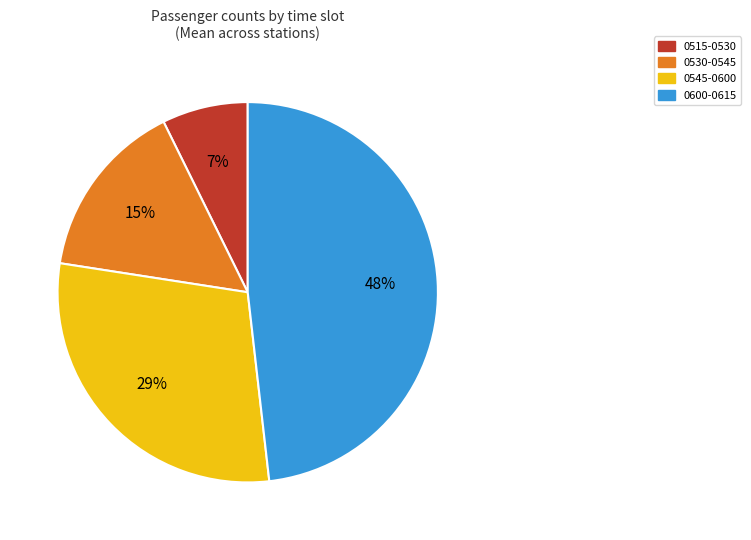

How many segments does this pie chart have?

4